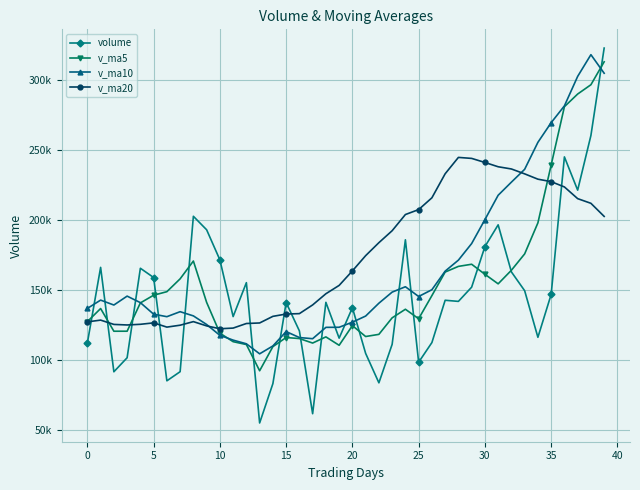

What are all the series names shown in the legend?

volume, v_ma5, v_ma10, v_ma20